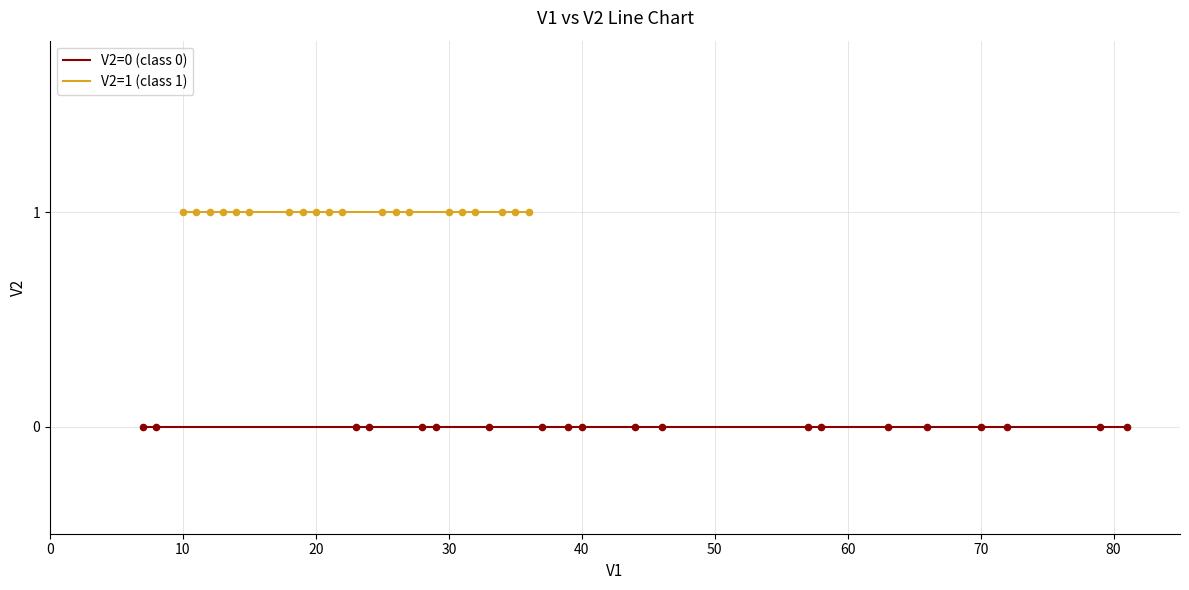

Which series reaches the minimum Y coordinate?

V2=0 (class 0)